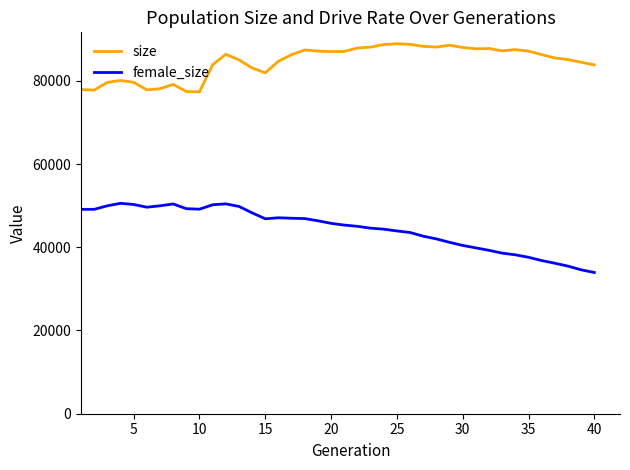

What is the maximum value for female_size?

50558